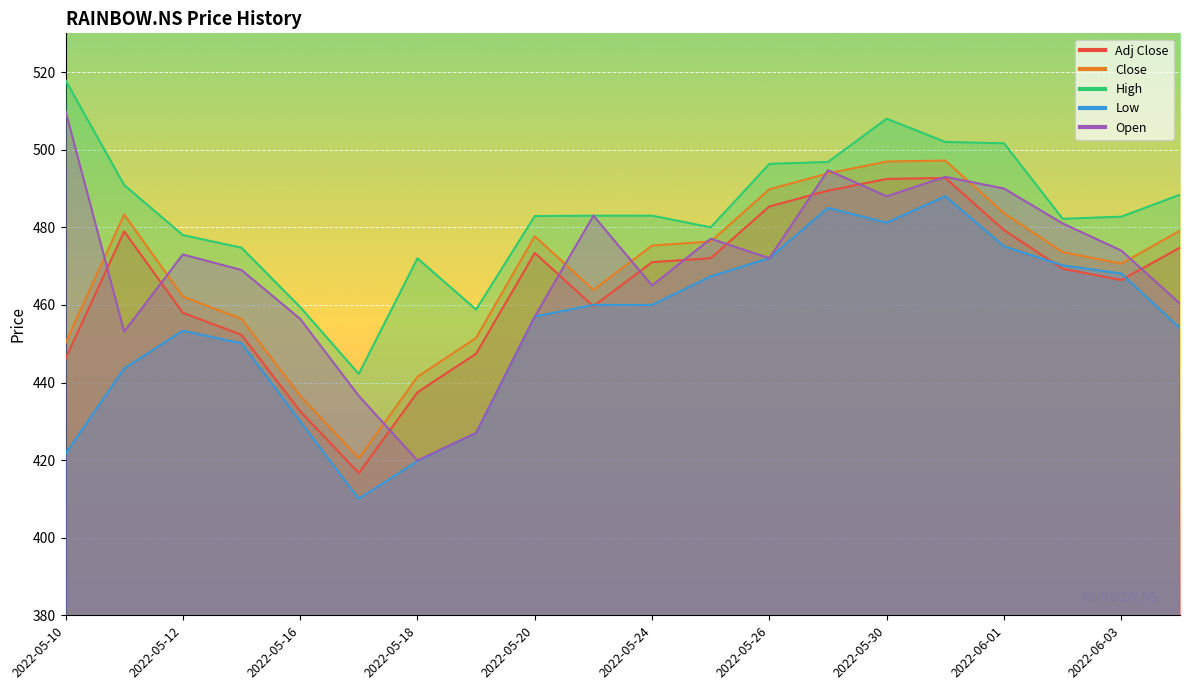

Read the Low value at 2022-06-03.

468.1